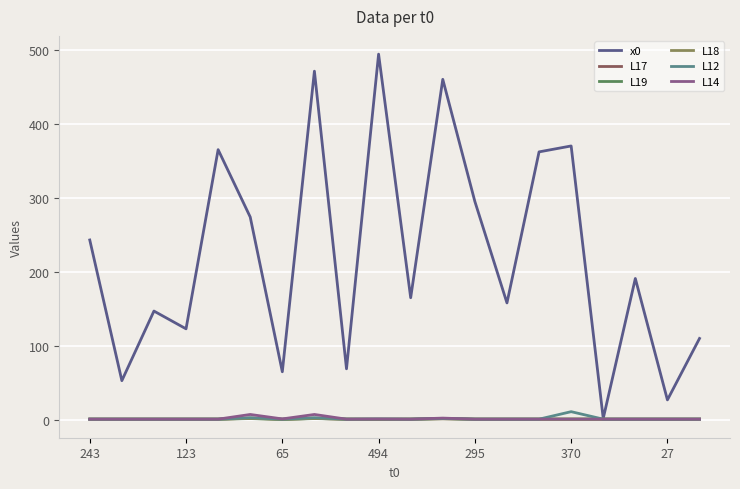

Does the chart display data point markers on the line(s)?

No